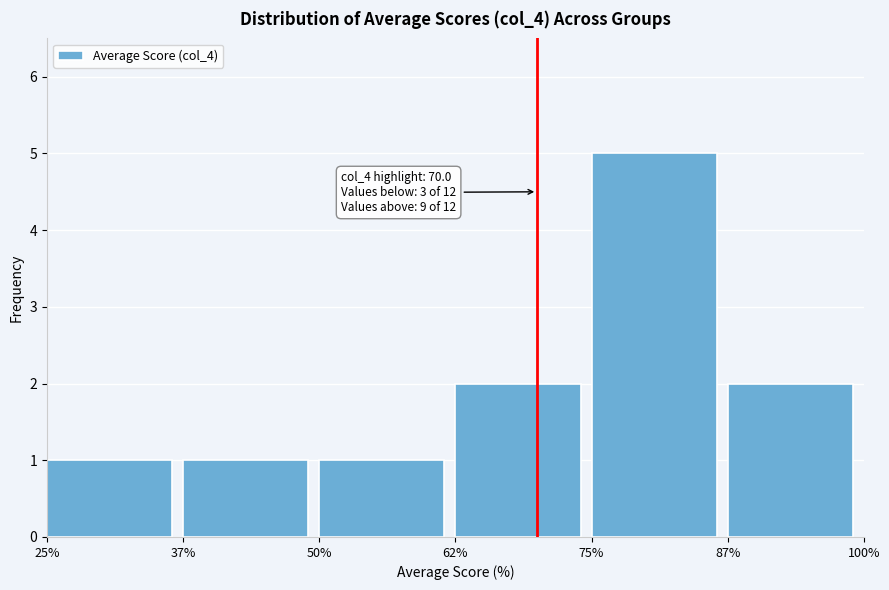

Which range on the x-axis has the tallest bar?

75% to 87%